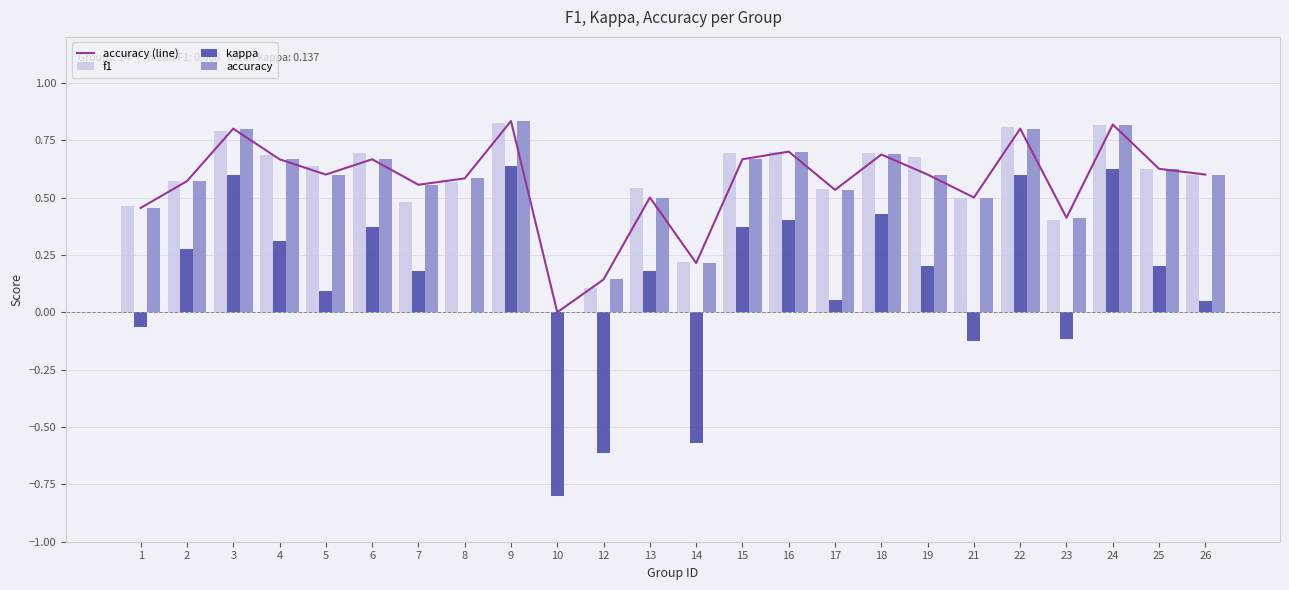

How many groups of bars are there?

24